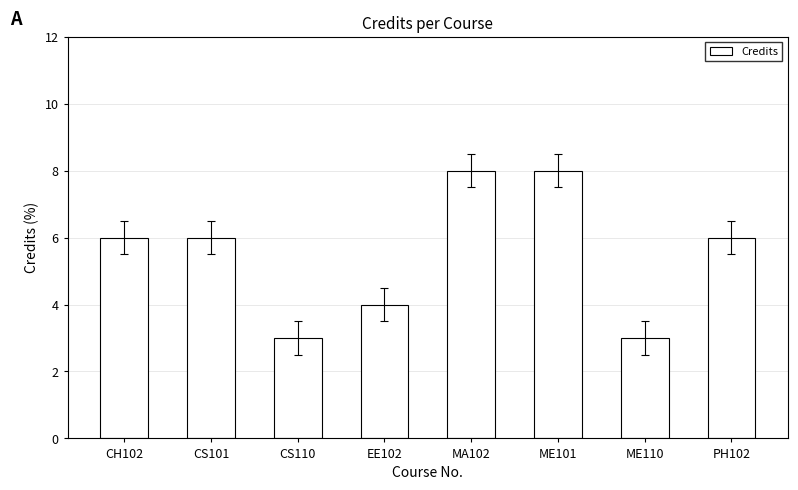

What is the minimum value shown in the chart?

3